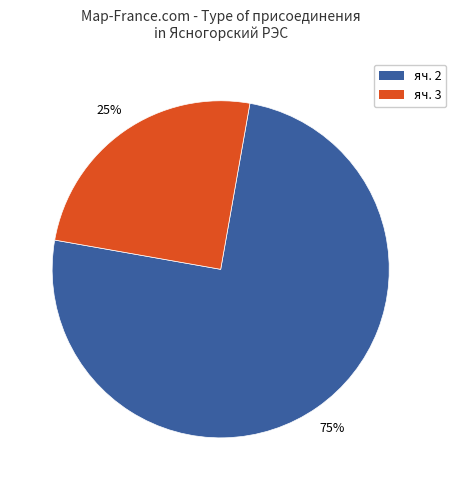

How many slices are in this pie chart?

2